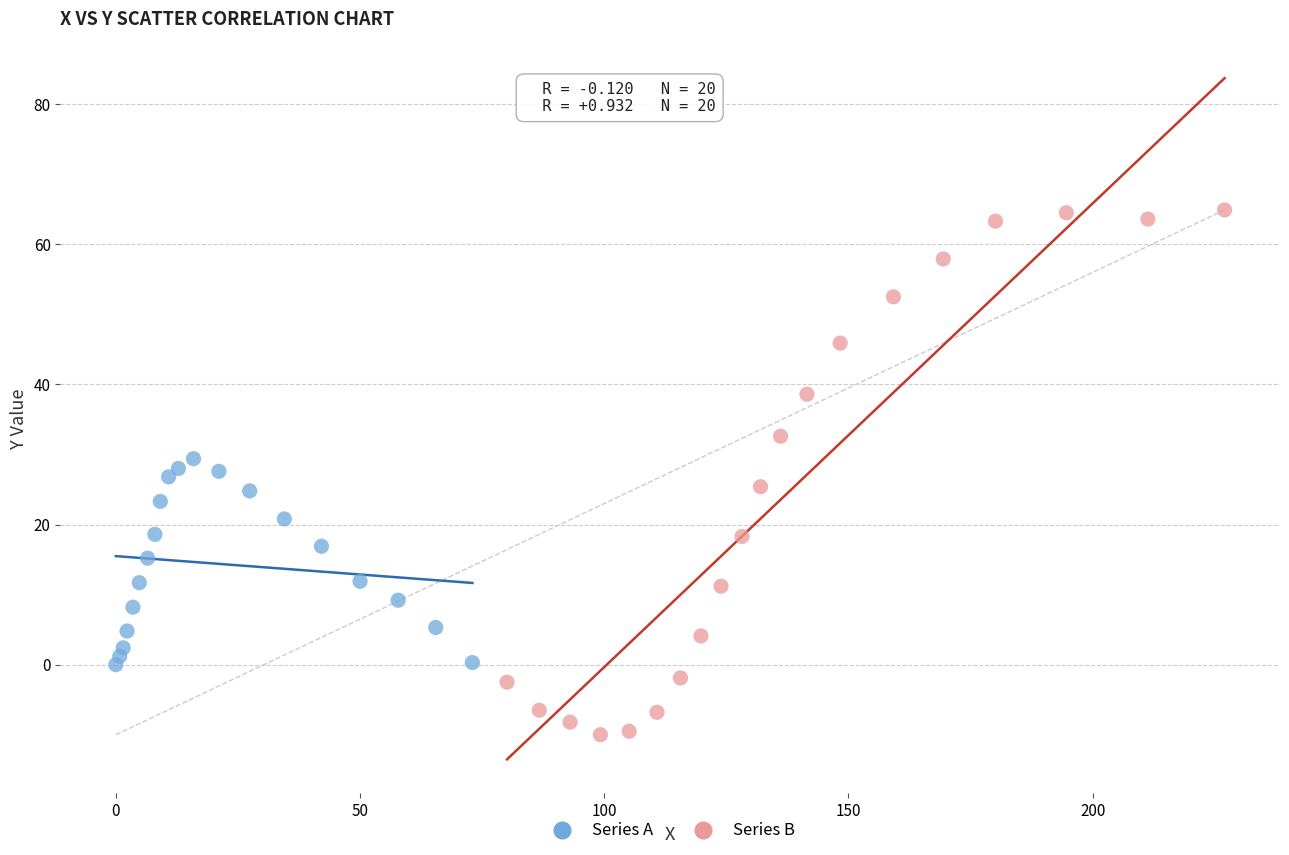

Which series has the largest Y range (max minus min)?

Series B